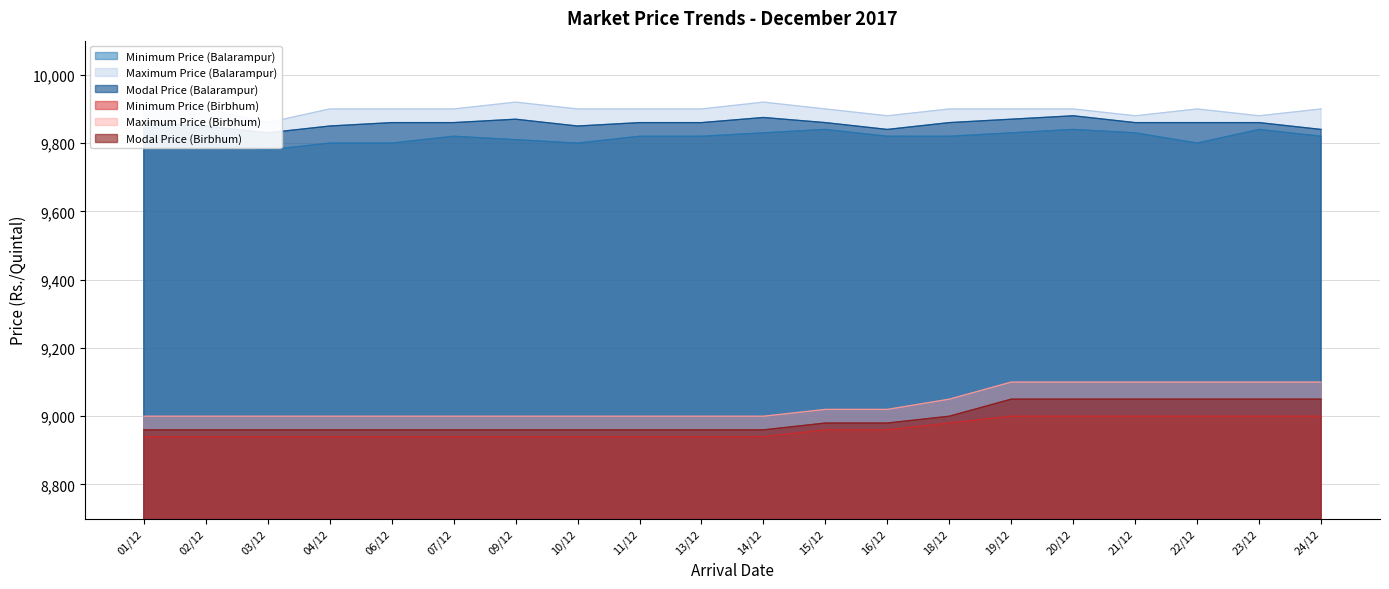

Between 06/12 and 09/12, which series saw the biggest shift?

Maximum Price (Balarampur)